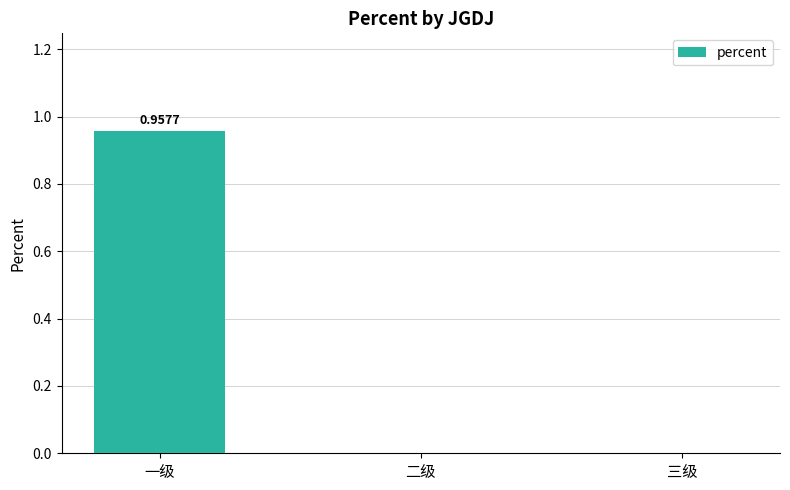

Which label corresponds to the largest value in the chart?

一级